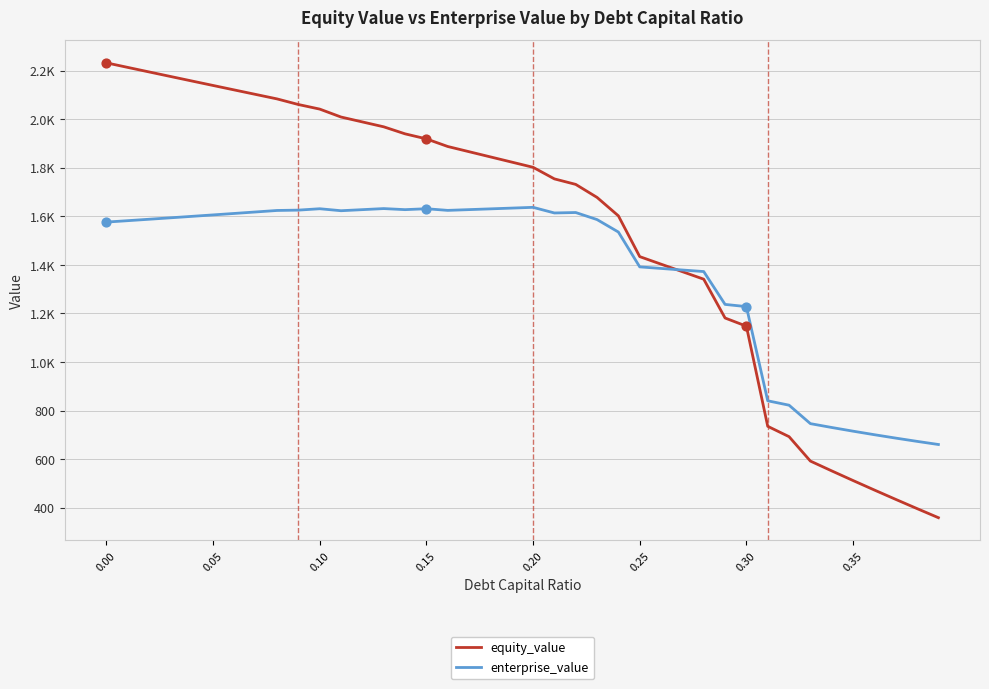

What are all the series names shown in the legend?

equity_value, enterprise_value